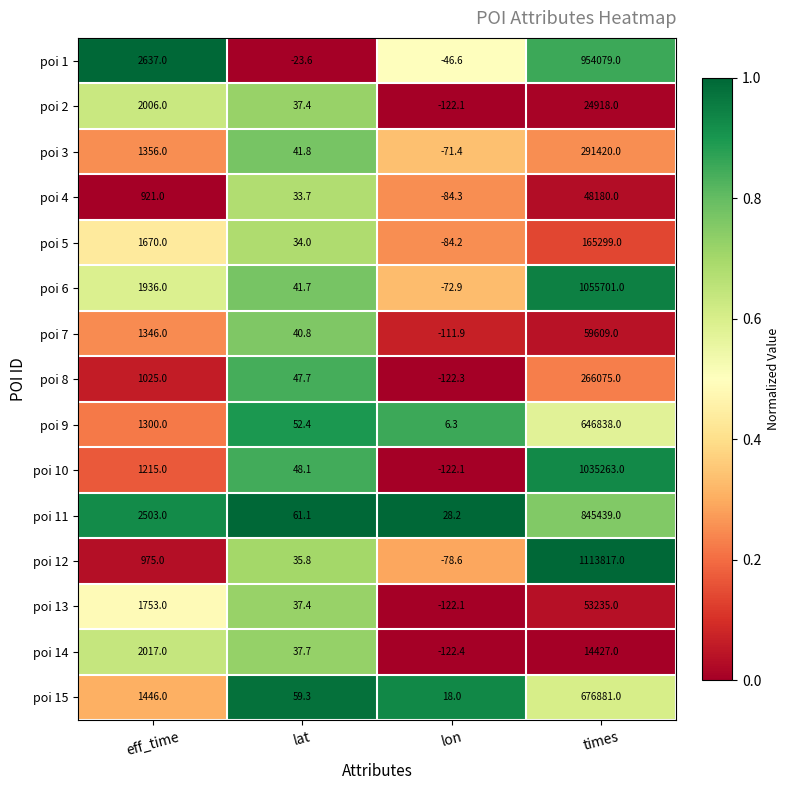

True or false: poi 15 has a value of 59.3 at lat.

True